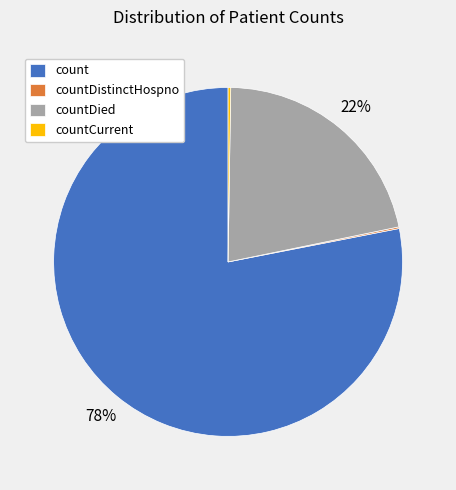

Is there a majority slice in this chart?

Yes